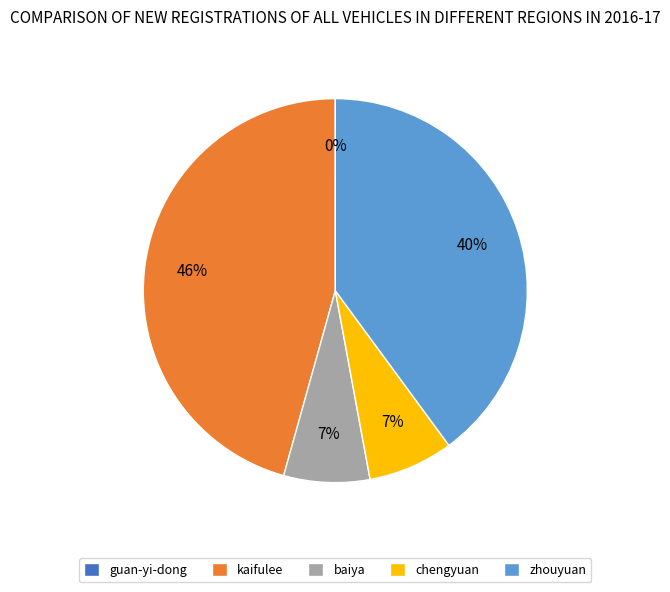

Is there any slice that represents more than half of the pie?

No